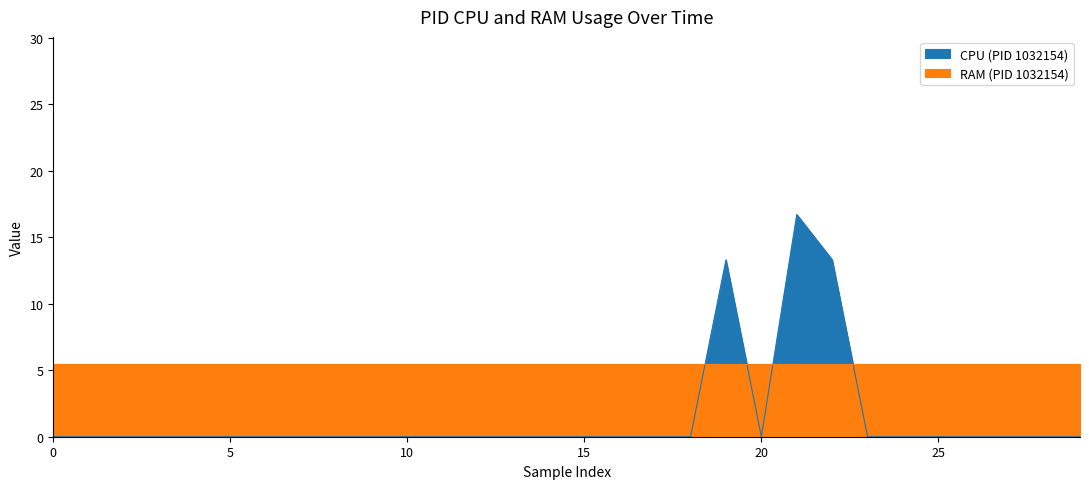

The value of RAM at 16 is 5.5. True or false?

True